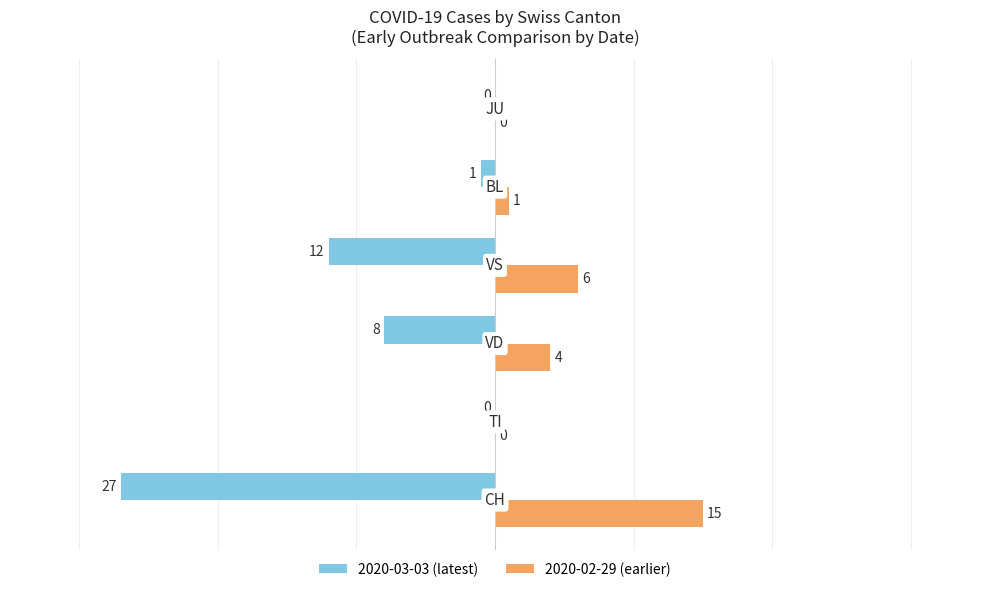

What is the sum of all 2020-02-29 (earlier) values?

26